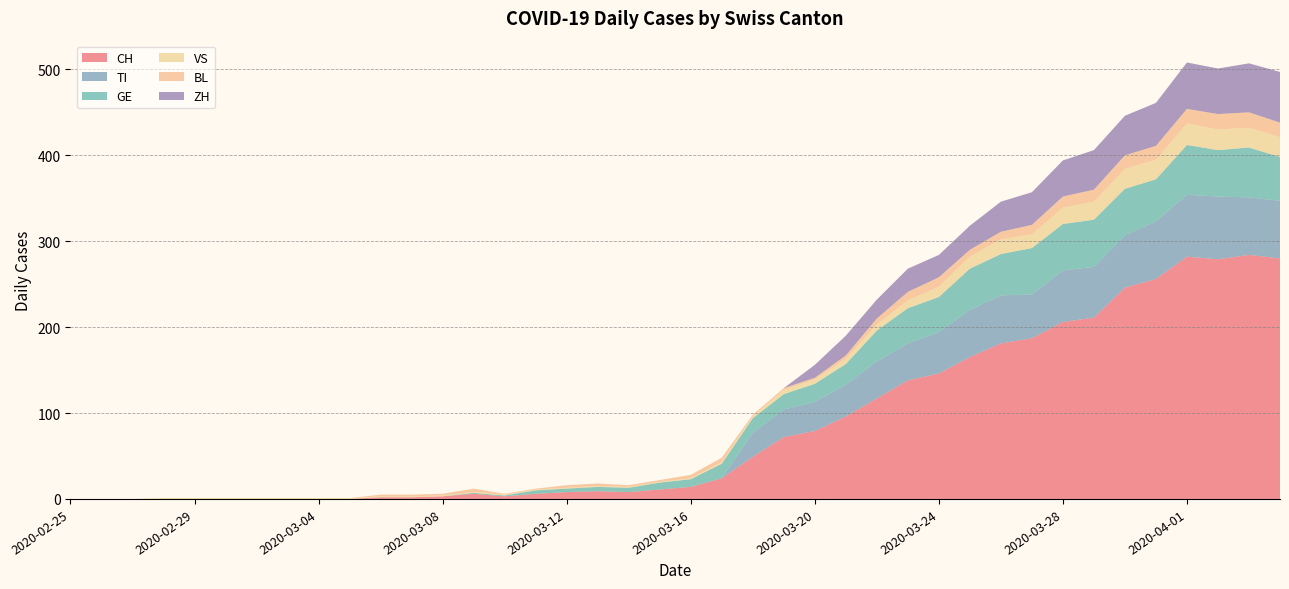

Reading right to left, what are all the values shown in this chart?

CH: 280	284	279	282	256	246	211	206	187	181	165	146	138	117	96	79	72	49	24	14	11	8	9	8	6	3	6	3	2	2	0	0	0	0	0	0	0	0	0	0
TI: 67	67	73	72	67	61	59	60	51	56	55	48	43	43	37	34	32	28	0	0	0	0	0	0	0	0	0	0	0	0	0	0	0	0	0	0	0	0	0	0
GE: 51	58	54	58	49	54	55	54	54	48	48	41	41	36	24	21	18	17	17	9	8	5	5	4	4	1	1	0	0	0	0	0	0	0	0	0	0	0	0	0
VS: 23	23	24	25	23	23	21	19	16	17	14	12	9	7	6	5	5	2	2	1	1	1	1	1	1	1	1	1	1	1	1	1	1	1	1	1	1	0	0	0
BL: 17	18	18	17	16	16	14	13	11	9	8	11	10	7	4	2	2	2	5	4	2	2	3	3	1	1	4	2	2	2	0	0	0	0	0	0	0	0	0	0
ZH: 59	57	53	54	50	46	46	42	38	35	28	26	27	22	23	15	0	0	0	0	0	0	0	0	0	0	0	0	0	0	0	0	0	0	0	0	0	0	0	0